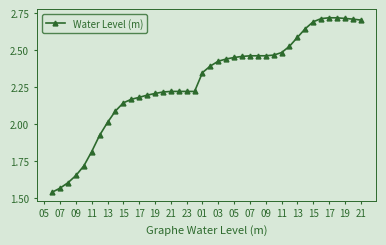

What is the difference between the second highest and minimum values?

1.2